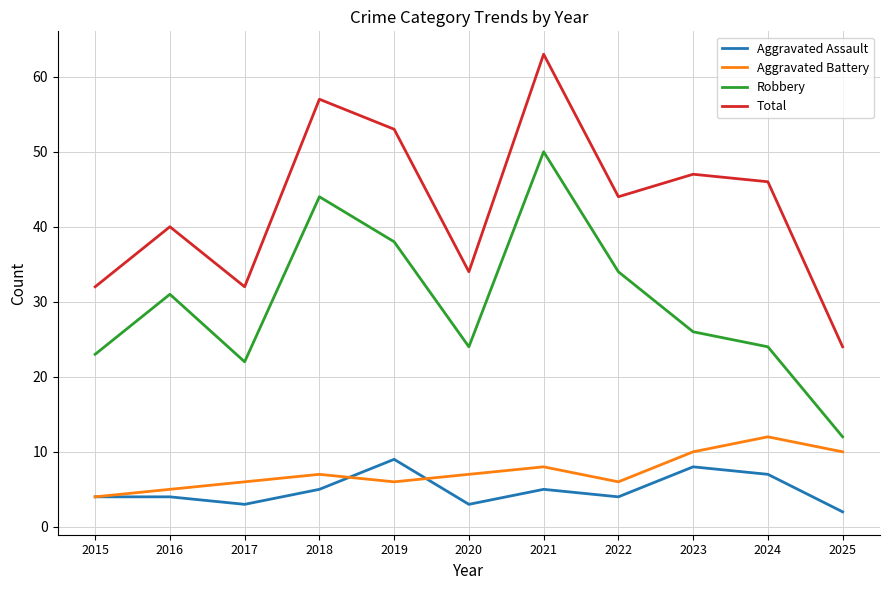

Reading left to right, what are all the values shown in this chart?

Aggravated Assault: 4	4	3	5	9	3	5	4	8	7	2
Aggravated Battery: 4	5	6	7	6	7	8	6	10	12	10
Robbery: 23	31	22	44	38	24	50	34	26	24	12
Total: 32	40	32	57	53	34	63	44	47	46	24